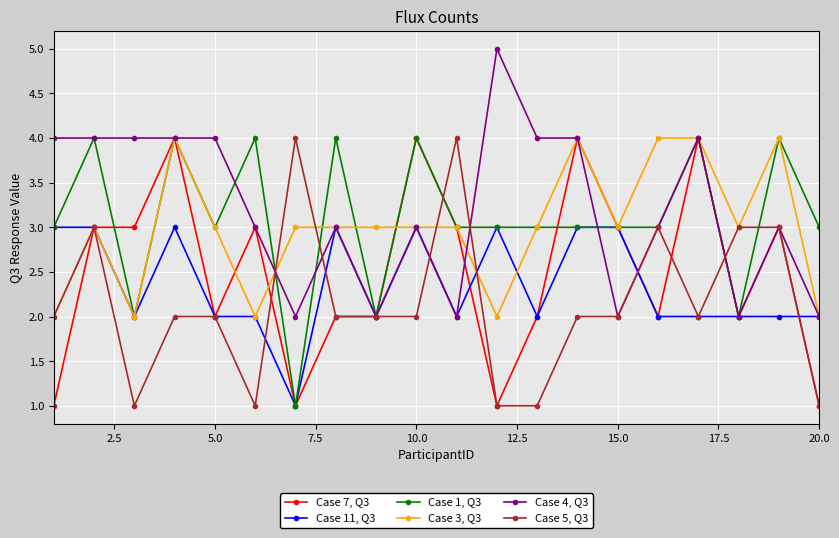

How many lines are shown in the chart?

6